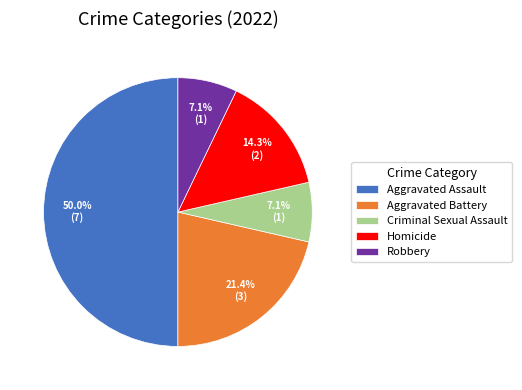

The Robbery slice represents 7% of the pie. True or false?

True